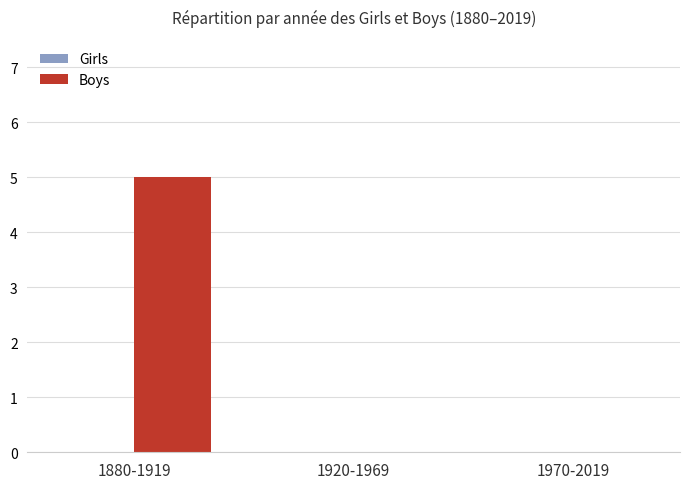

Which label corresponds to the largest value in the chart?

1880-1919